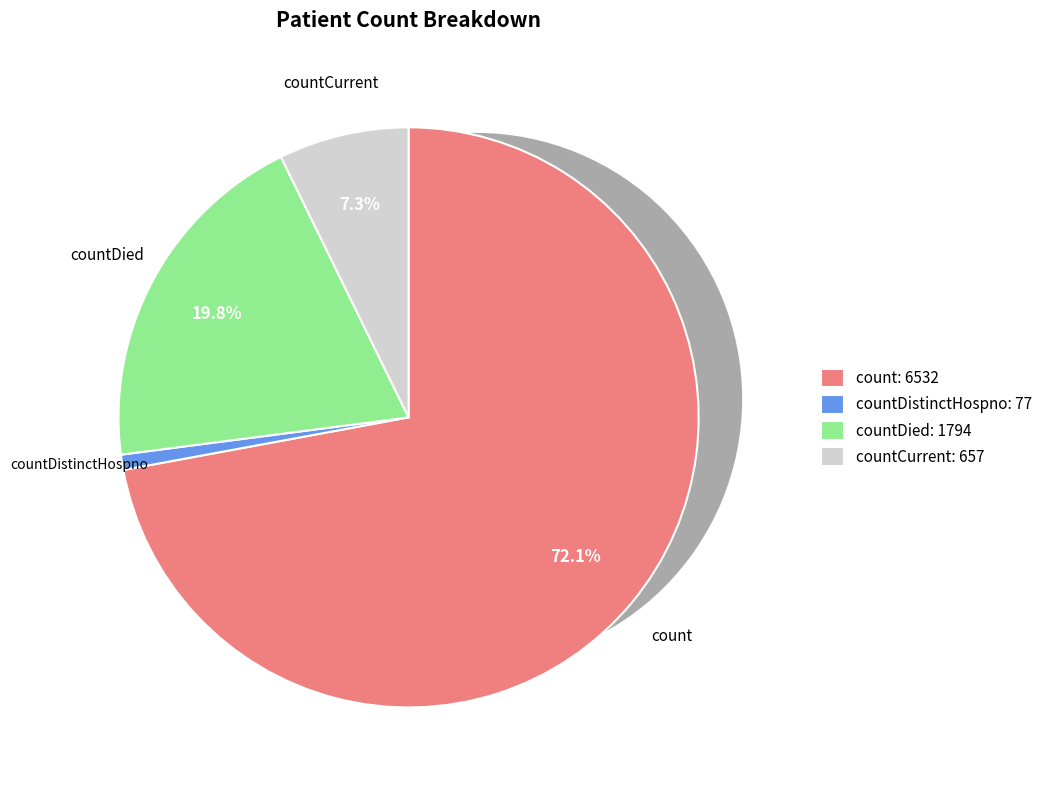

What percentage is NOT represented by count?

27.9%